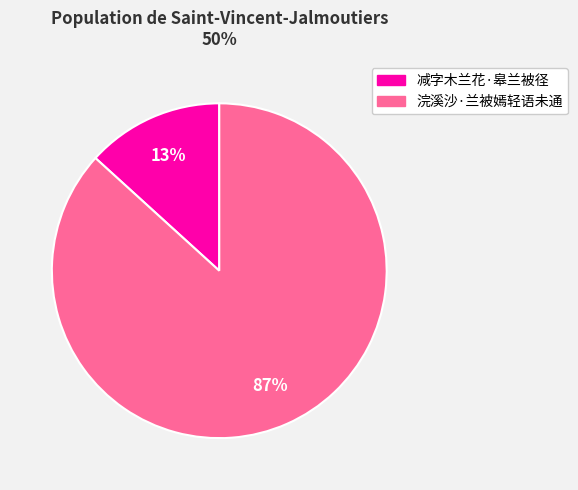

Do 减字木兰花·皋兰被径 and 浣溪沙·兰被嫣轻语未通 together represent more than half of the pie?

Yes